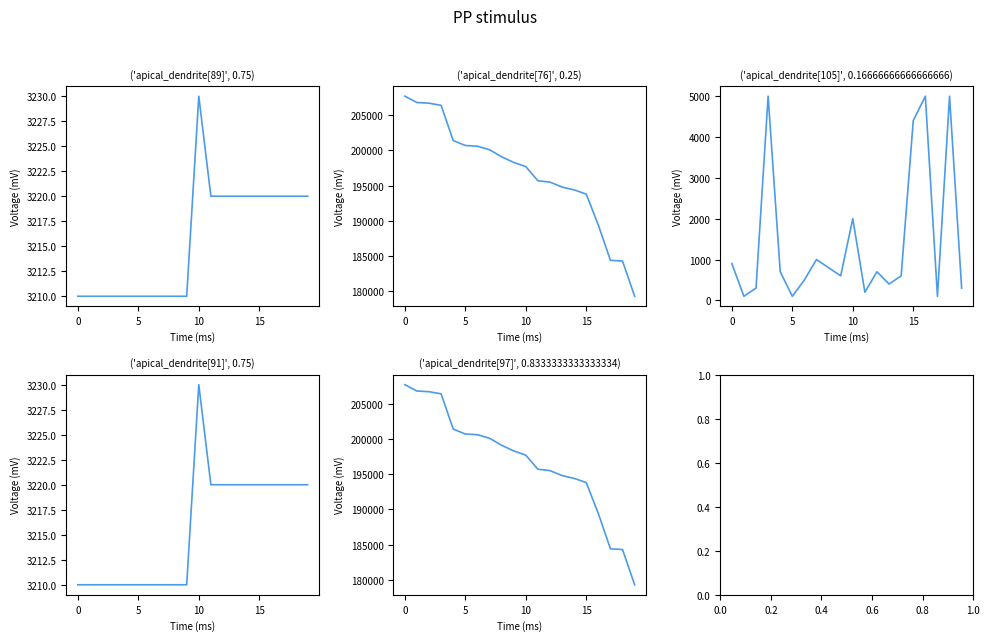

Reading right to left, extract all data points from this chart.

Price: 3220	3220	3220	3220	3220	3220	3220	3220	3220	3230	3210	3210	3210	3210	3210	3210	3210	3210	3210	3210
Volume: 179300	184300	184400	189400	193800	194400	194800	195500	195700	197700	198300	199100	200100	200600	200700	201400	206400	206700	206800	207700
Volume_per_trade: 300	5000	100	5000	4400	600	400	700	200	2000	600	800	1000	500	100	700	5000	300	100	900